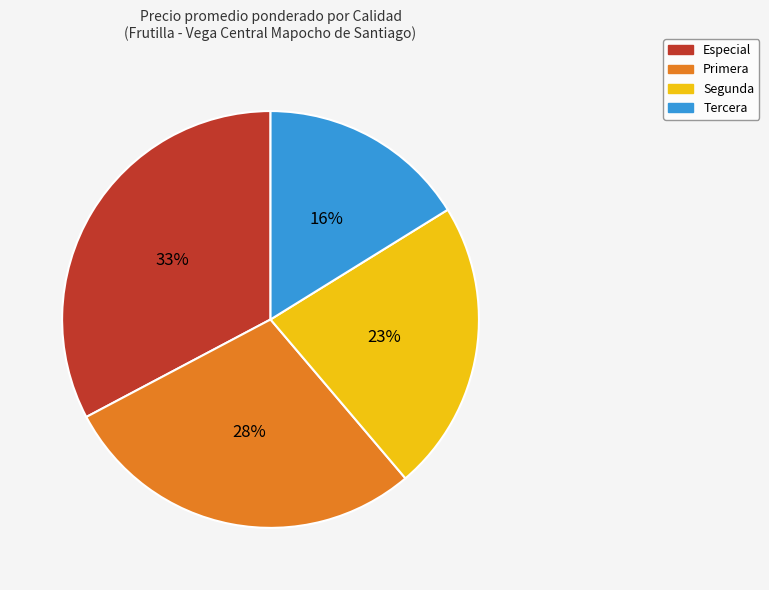

To the nearest percent, what is the average slice percentage?

25%